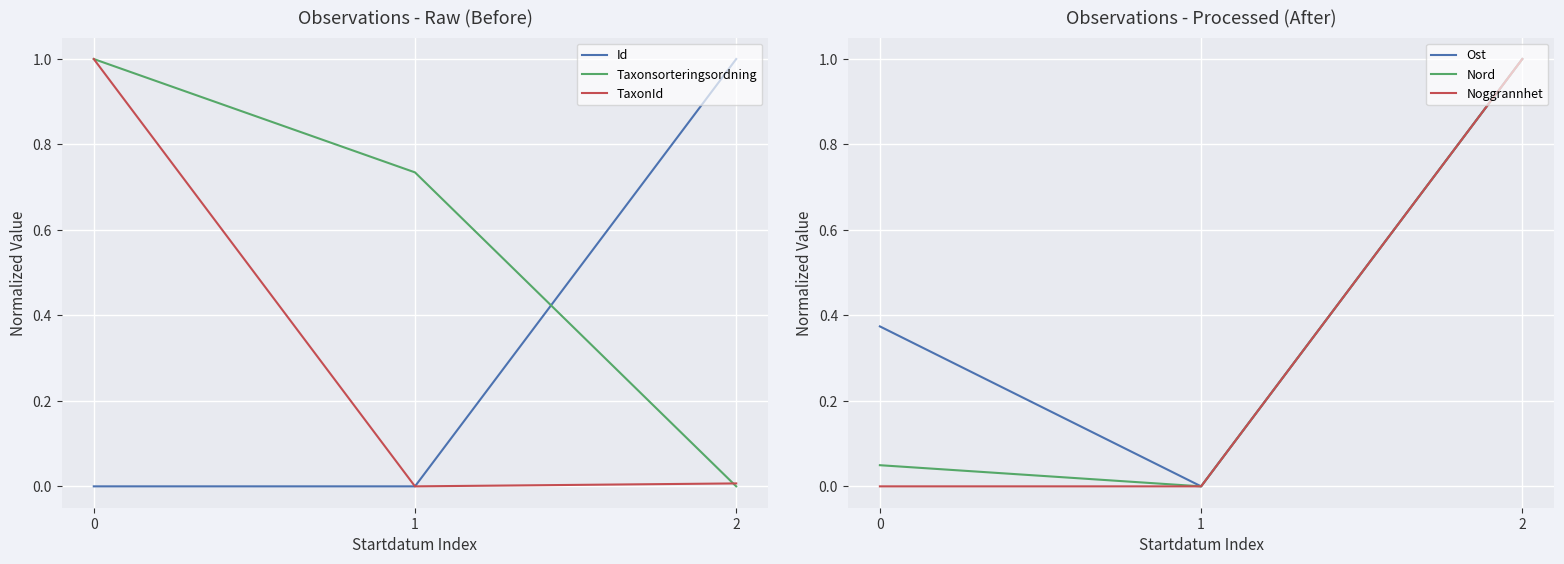

The value of Taxonsorteringsordning at 0 is 1.7. True or false?

False